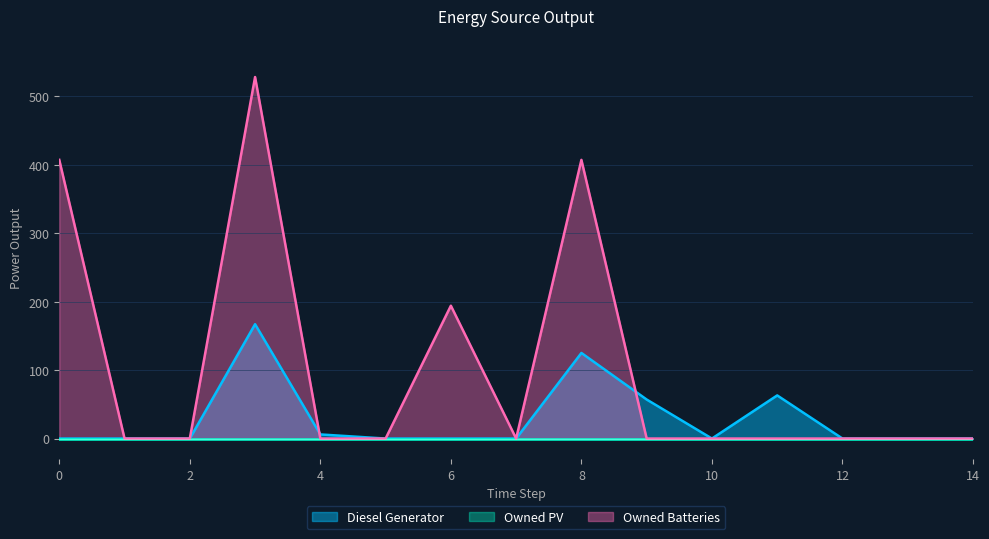

Where is Owned Batteries nearest to the value 264?

6